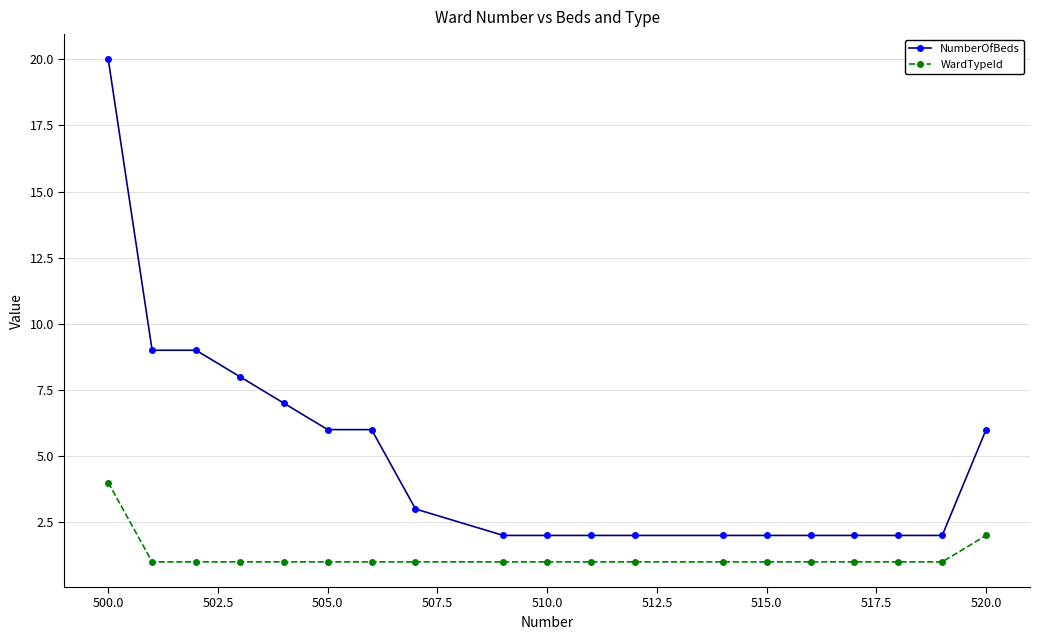

Is this an area chart (filled region under the line)?

No